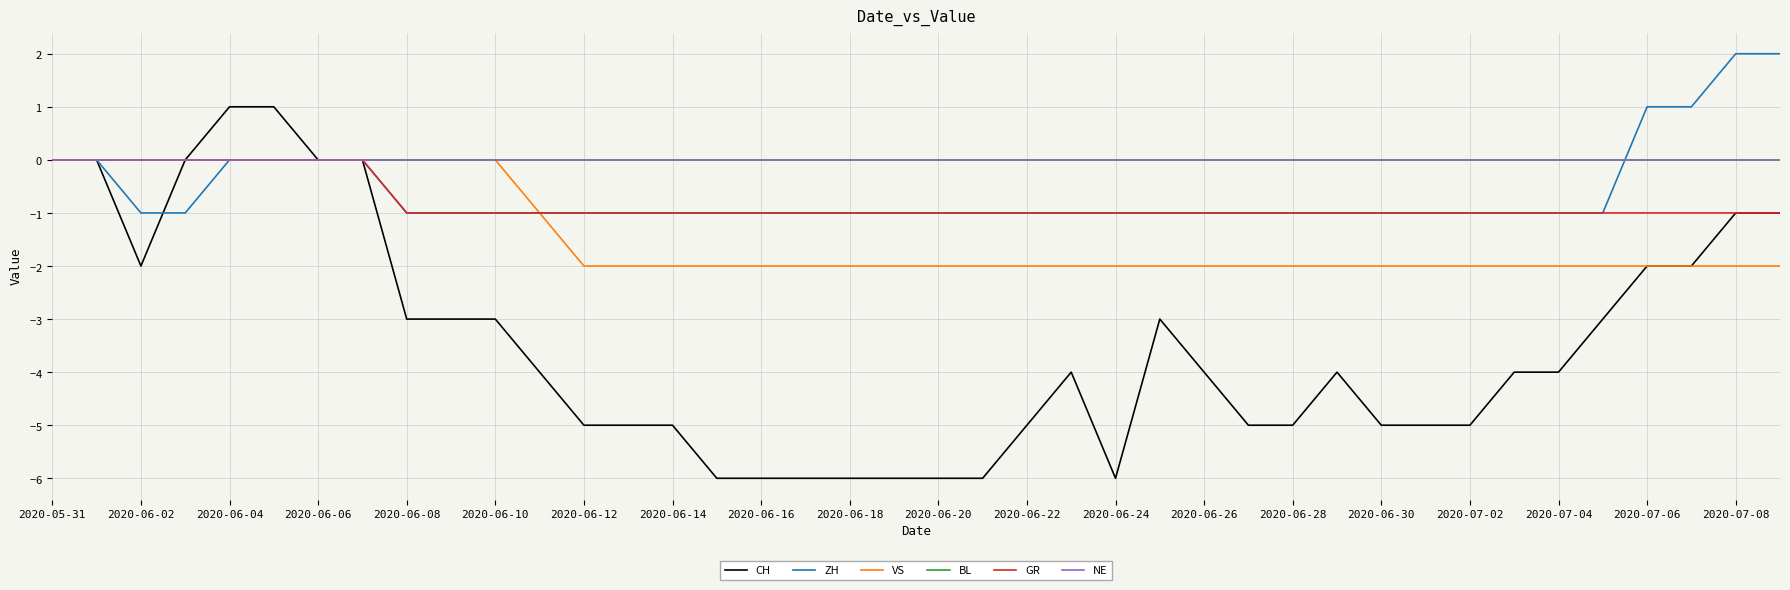

Does the chart have visible grid lines?

Yes